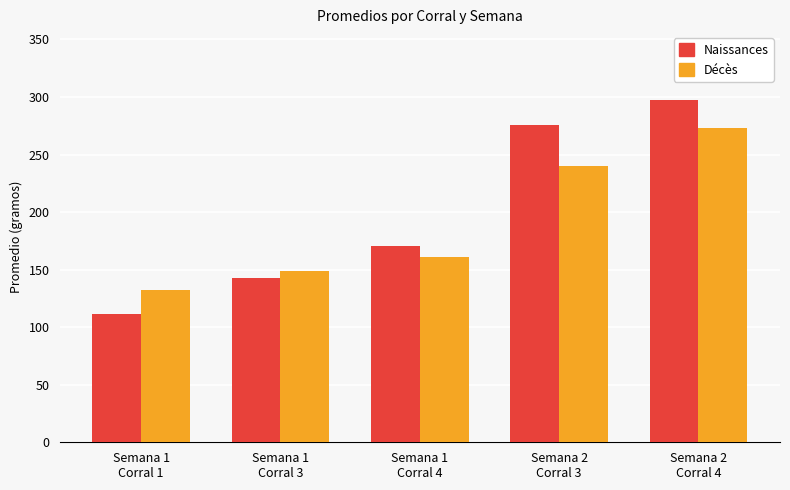

Reading left to right, what are all the values shown in this chart?

Naissances: Semana 1
Corral 1=111.8	Semana 1
Corral 3=143.0	Semana 1
Corral 4=170.7	Semana 2
Corral 3=276.0	Semana 2
Corral 4=297.0
Décès: Semana 1
Corral 1=132.6	Semana 1
Corral 3=148.4	Semana 1
Corral 4=160.9	Semana 2
Corral 3=240.0	Semana 2
Corral 4=273.0